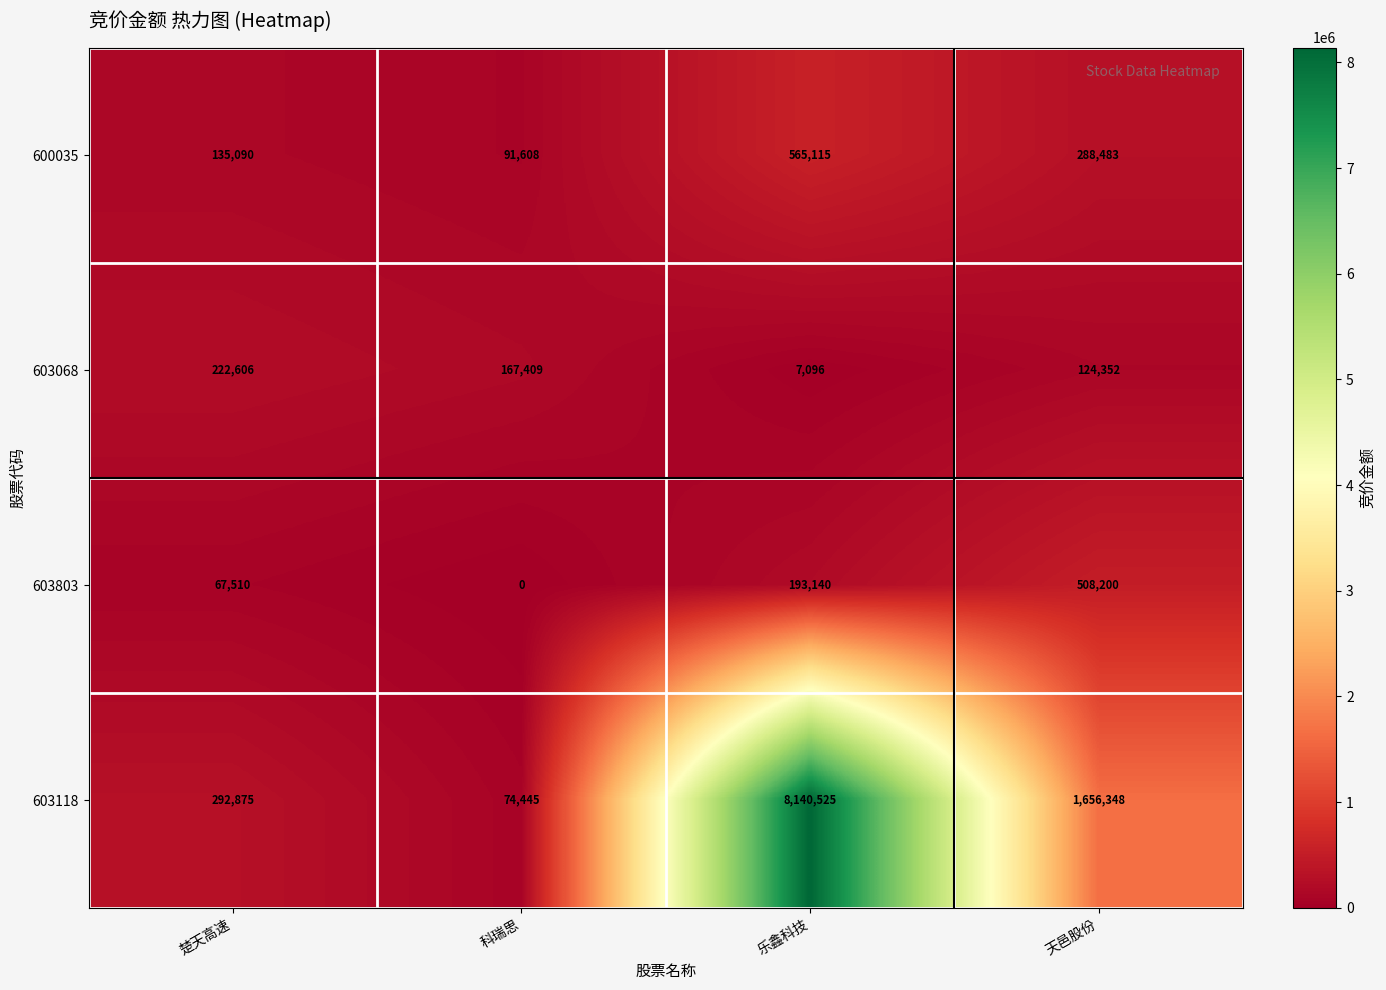

The 603118 series shows 2600425 at 天邑股份. True or false?

False